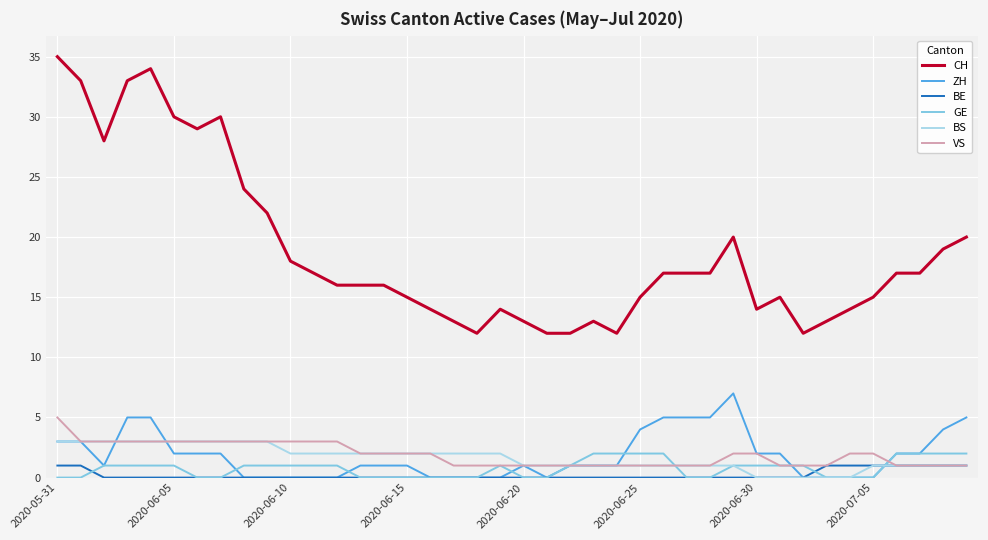

Which series has the widest spread of values?

CH